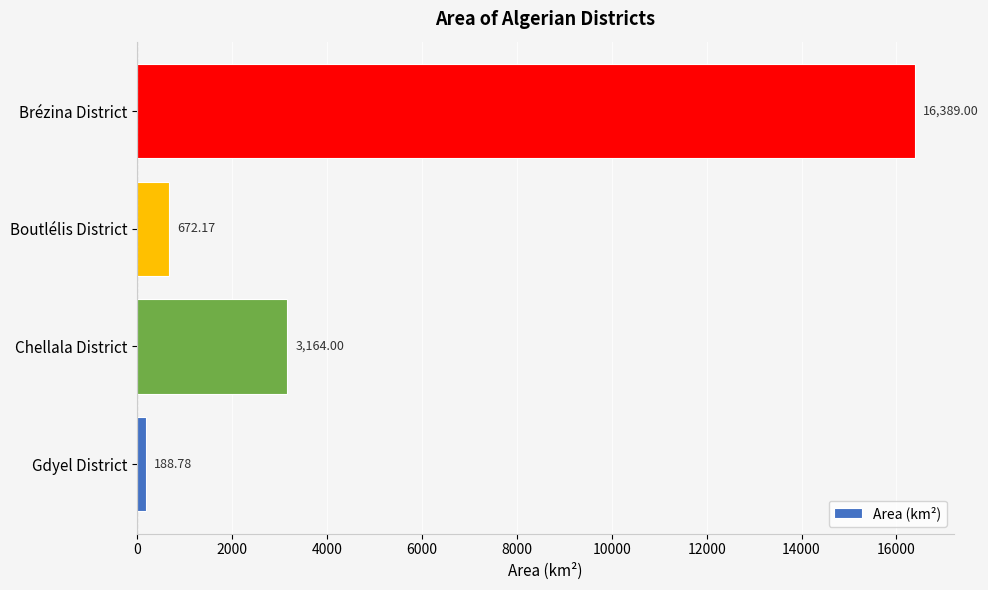

Which category has the lowest value across all series?

Gdyel District